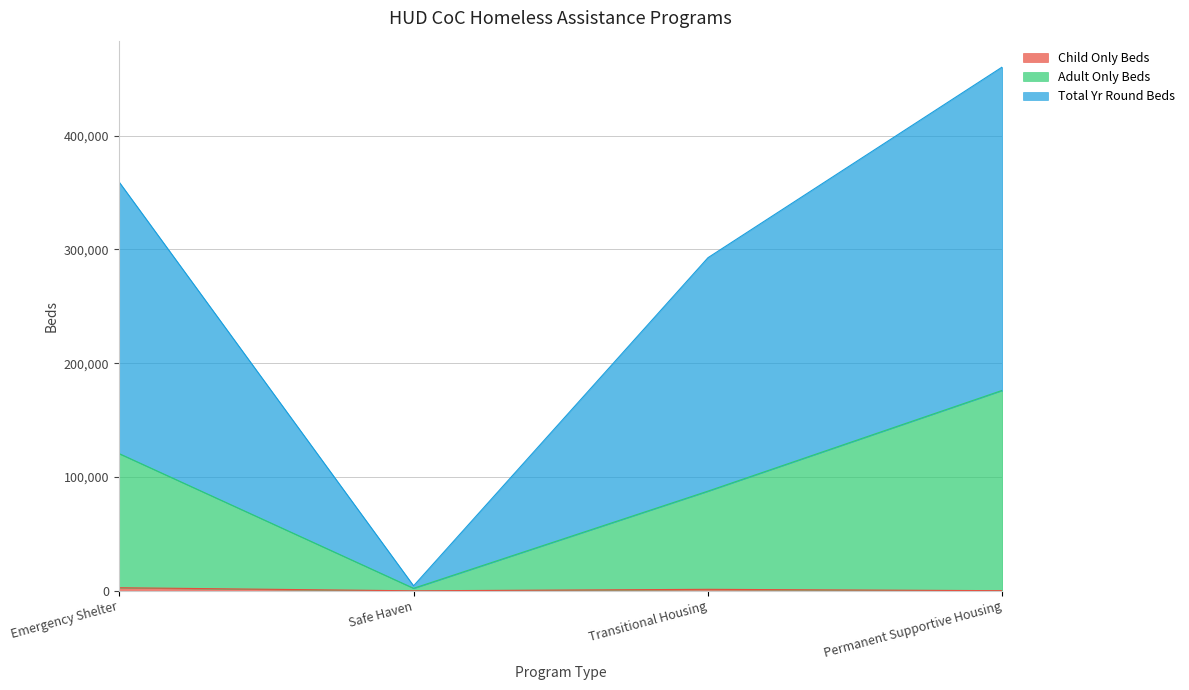

True or false: Child Only Beds and Total Yr Round Beds cross at least once.

False